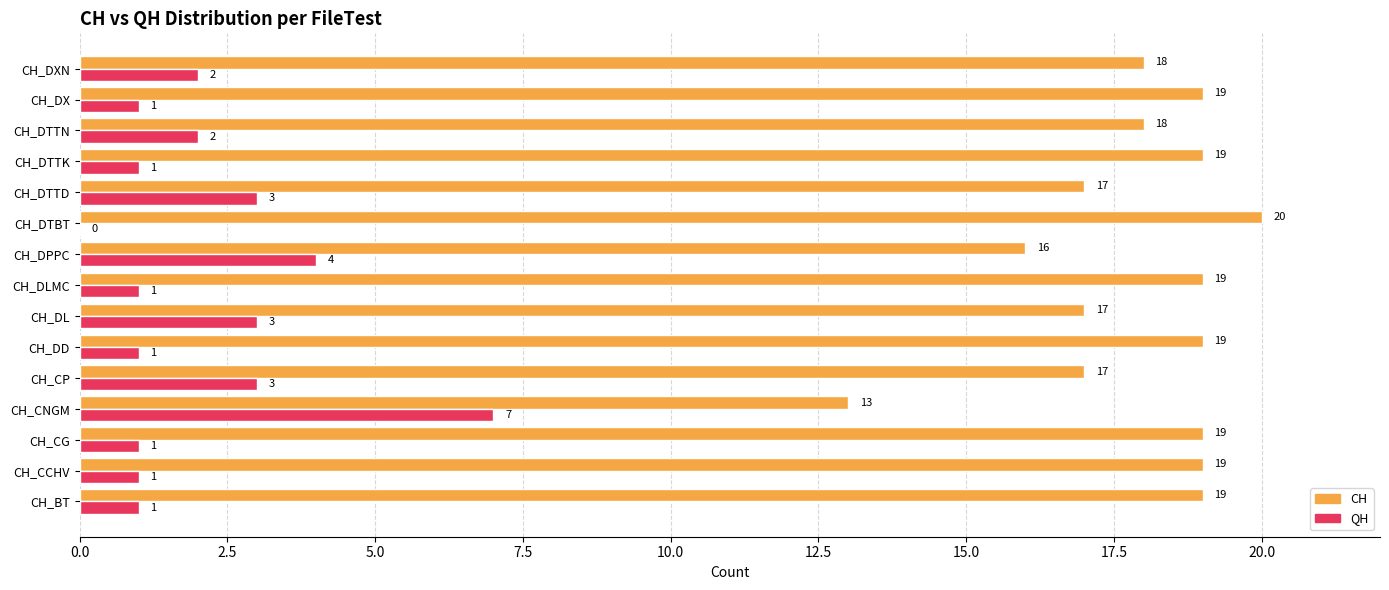

The QH series shows 5 at CH_DTTD. True or false?

False